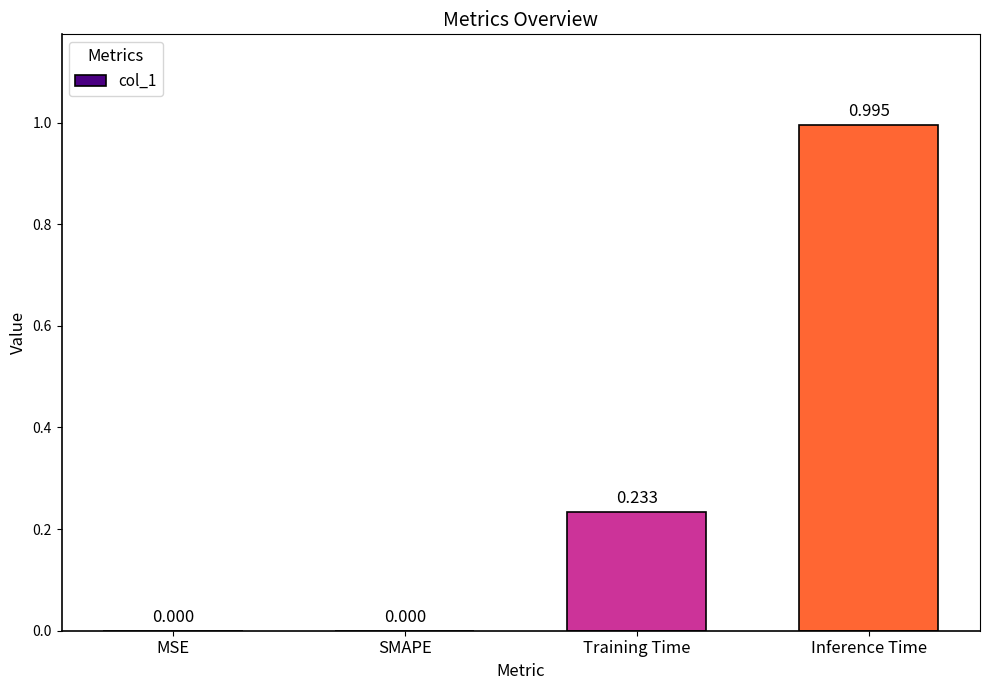

Which has a higher value, Training Time or SMAPE?

Training Time